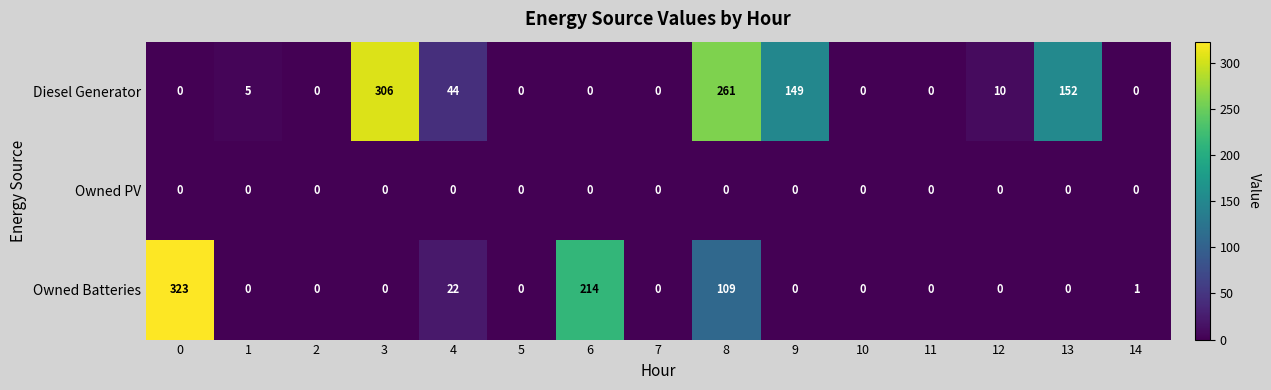

Between 1 and 11, which series saw the biggest shift?

Diesel Generator